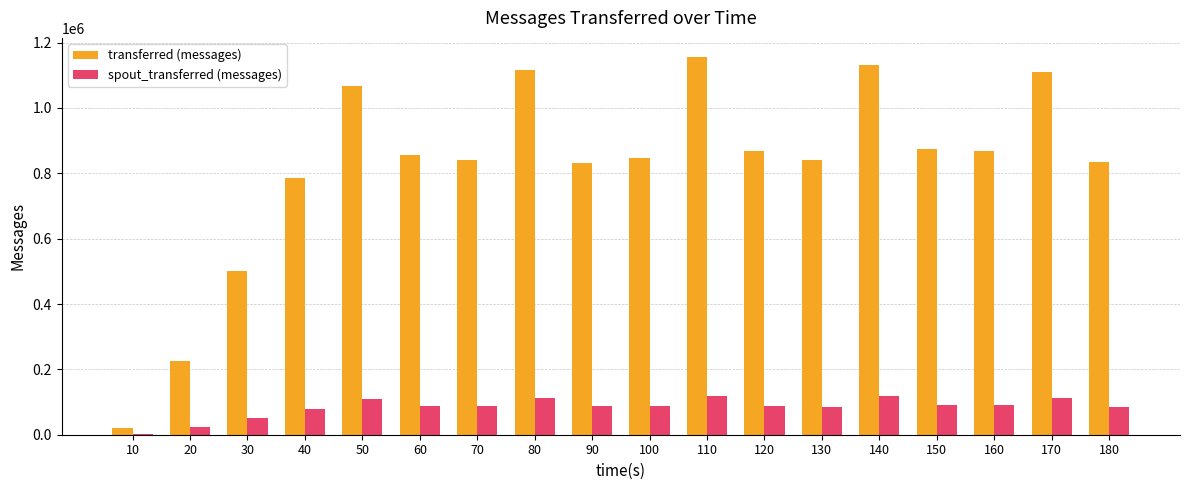

At which category is the sum across all series the highest?

110